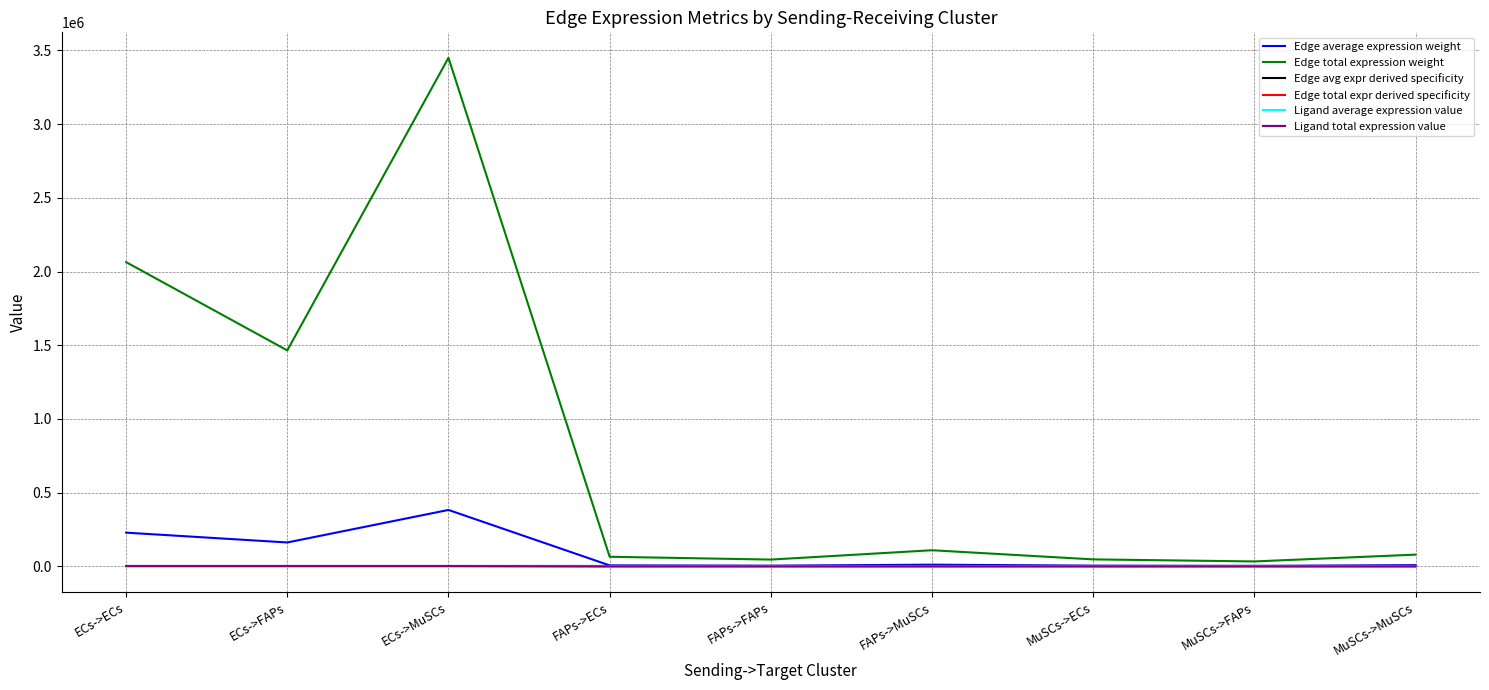

True or false: Ligand average expression value has a value of 34.0 at MuSCs->FAPs.

False